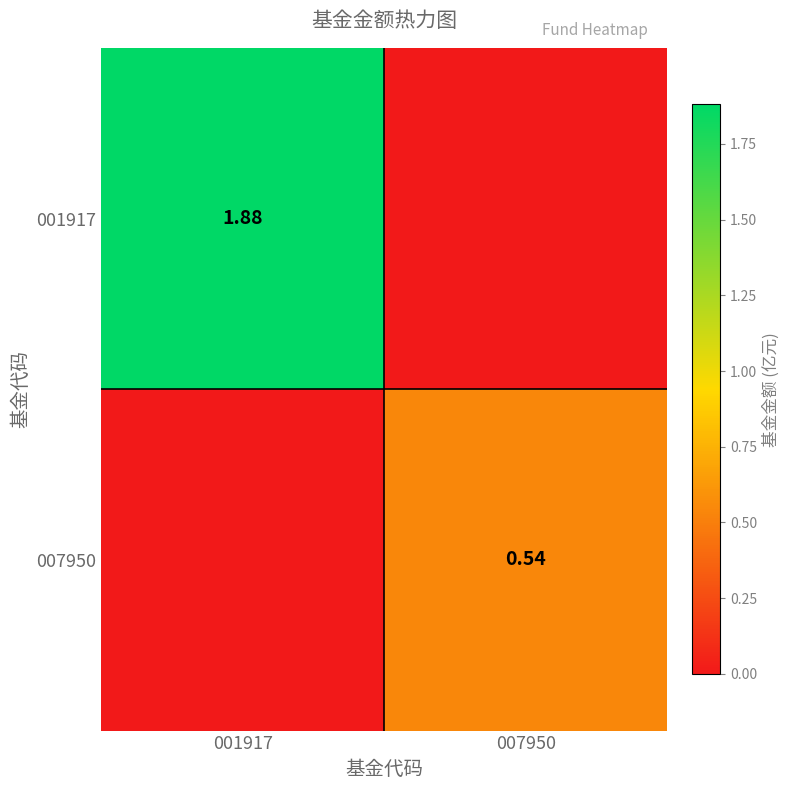

At which label does 007950 reach its minimum?

001917